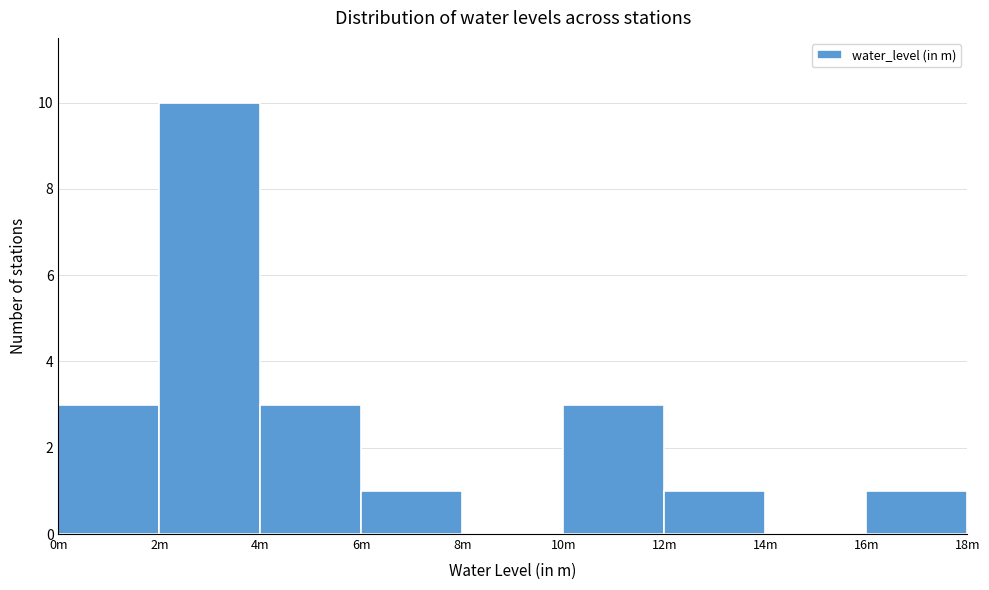

Reading right to left, extract all data points from this chart.

16m=1	14m=0	12m=1	10m=3	8m=0	6m=1	4m=3	2m=10	0m=3